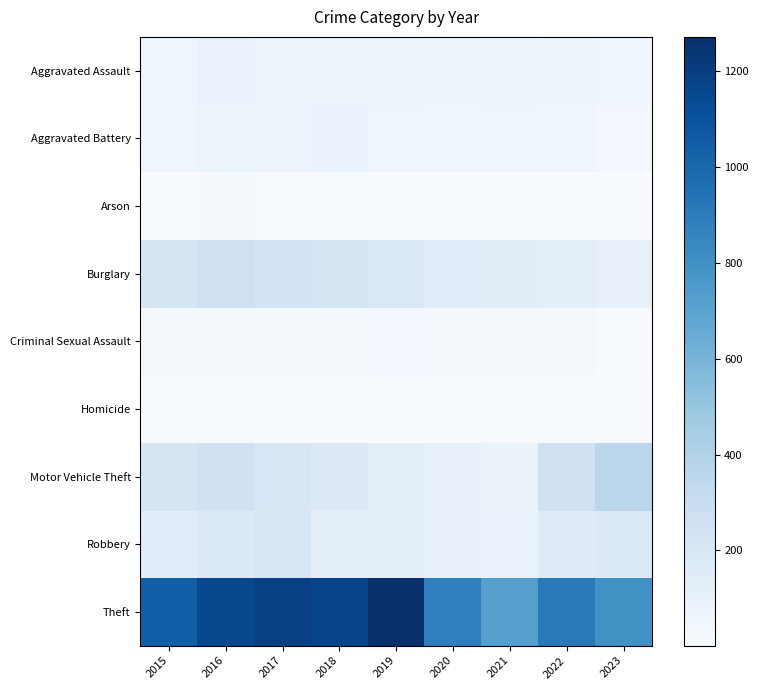

Reading left to right, list all the values displayed in this chart.

Aggravated Assault: 2015=56	2016=88	2017=72	2018=72	2019=80	2020=62	2021=66	2022=61	2023=55
Aggravated Battery: 2015=60	2016=66	2017=71	2018=86	2019=53	2020=57	2021=60	2022=56	2023=38
Arson: 2015=10	2016=12	2017=7	2018=7	2019=5	2020=7	2021=6	2022=3	2023=2
Burglary: 2015=216	2016=266	2017=237	2018=218	2019=182	2020=146	2021=133	2022=129	2023=103
Criminal Sexual Assault: 2015=29	2016=26	2017=22	2018=24	2019=31	2020=15	2021=26	2022=21	2023=9
Homicide: 2015=5	2016=4	2017=4	2018=4	2019=4	2020=5	2021=6	2022=7	2023=1
Motor Vehicle Theft: 2015=212	2016=259	2017=208	2018=163	2019=123	2020=99	2021=82	2022=259	2023=358
Robbery: 2015=139	2016=178	2017=202	2018=121	2019=116	2020=97	2021=88	2022=151	2023=174
Theft: 2015=1041	2016=1151	2017=1188	2018=1170	2019=1272	2020=884	2021=716	2022=913	2023=797